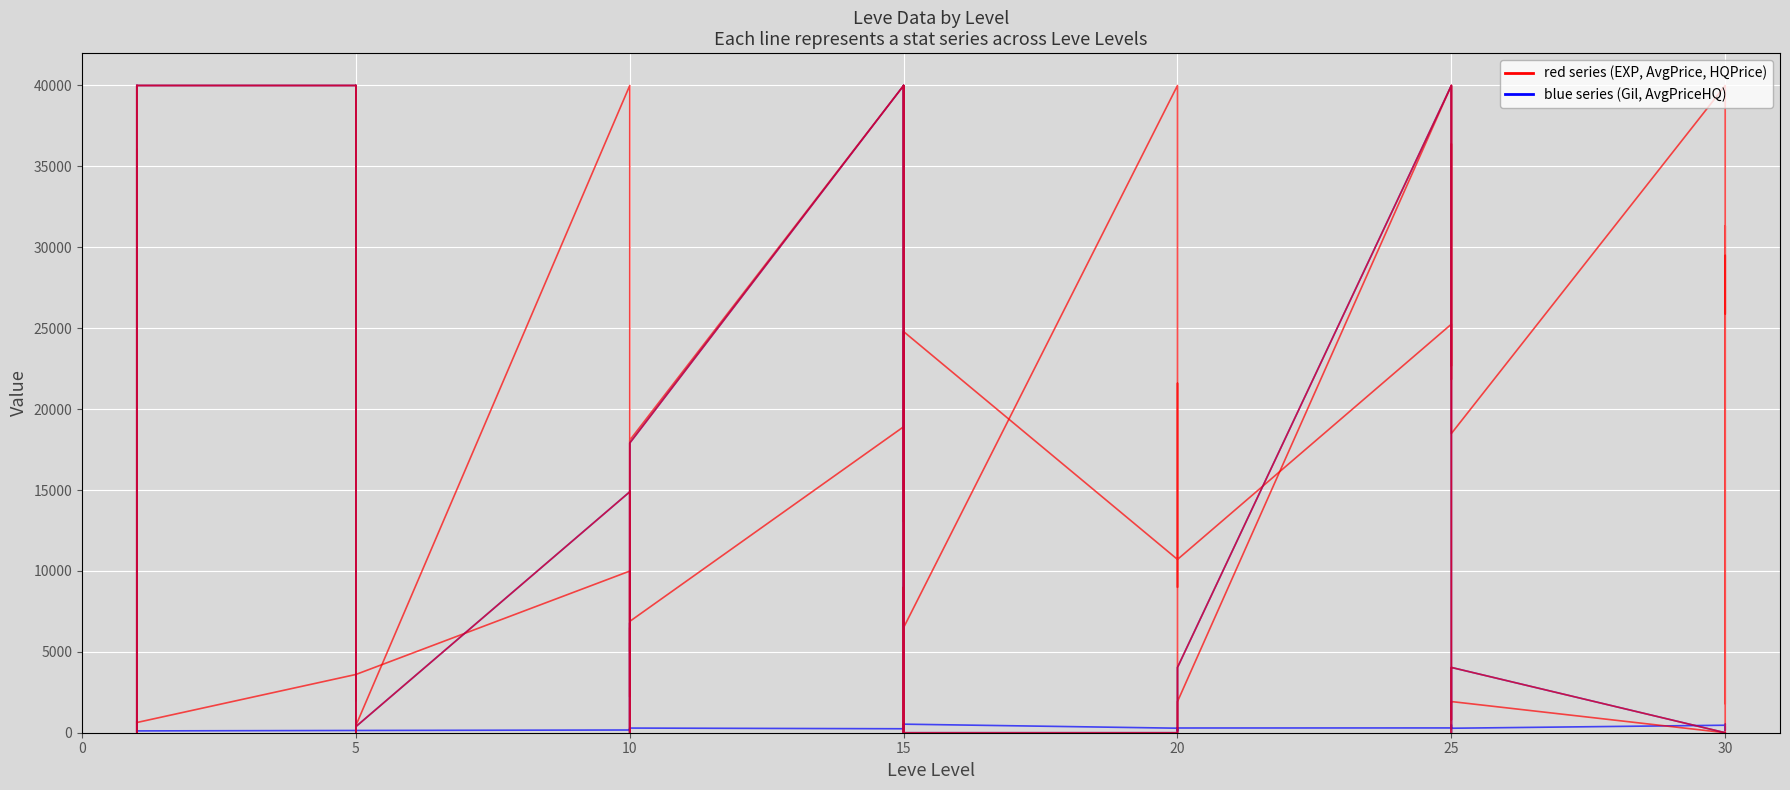

Is this an area chart (filled region under the line)?

No